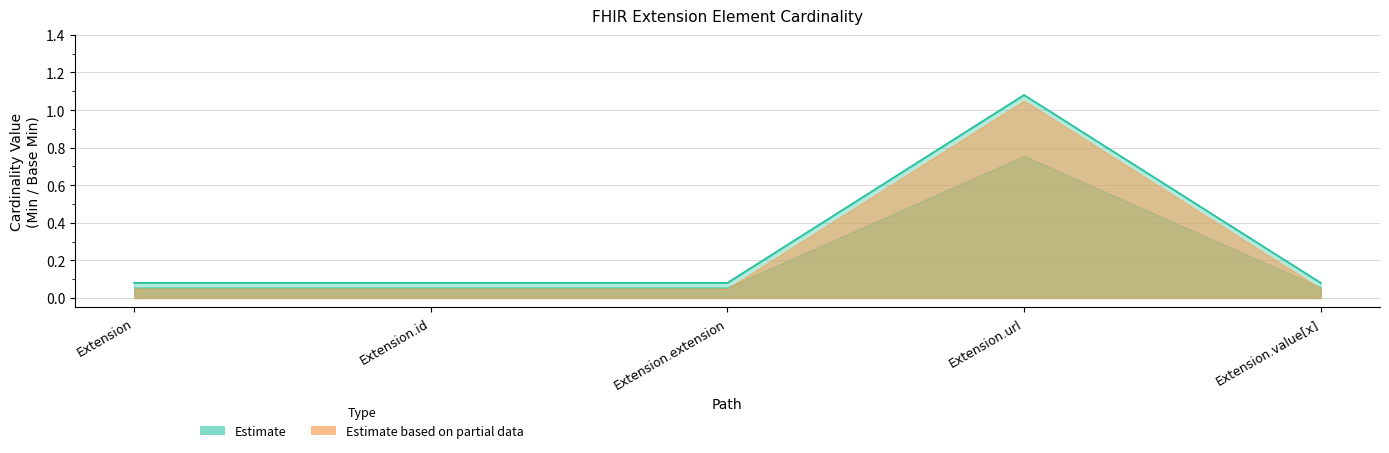

List the labels in order of value, smallest first.

Extension, Extension.id, Extension.extension, Extension.value[x], Extension.url